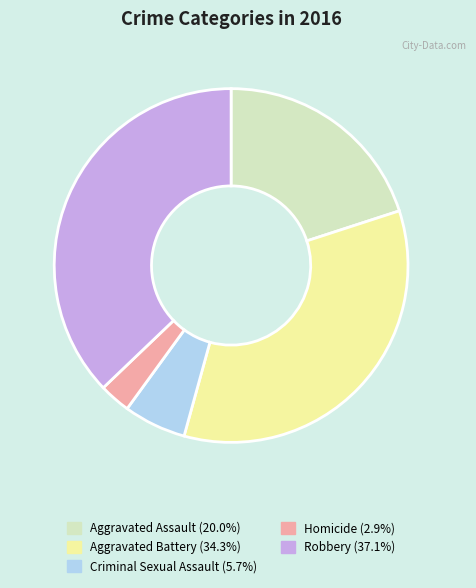

Do Robbery and Homicide together represent more than half of the pie?

No